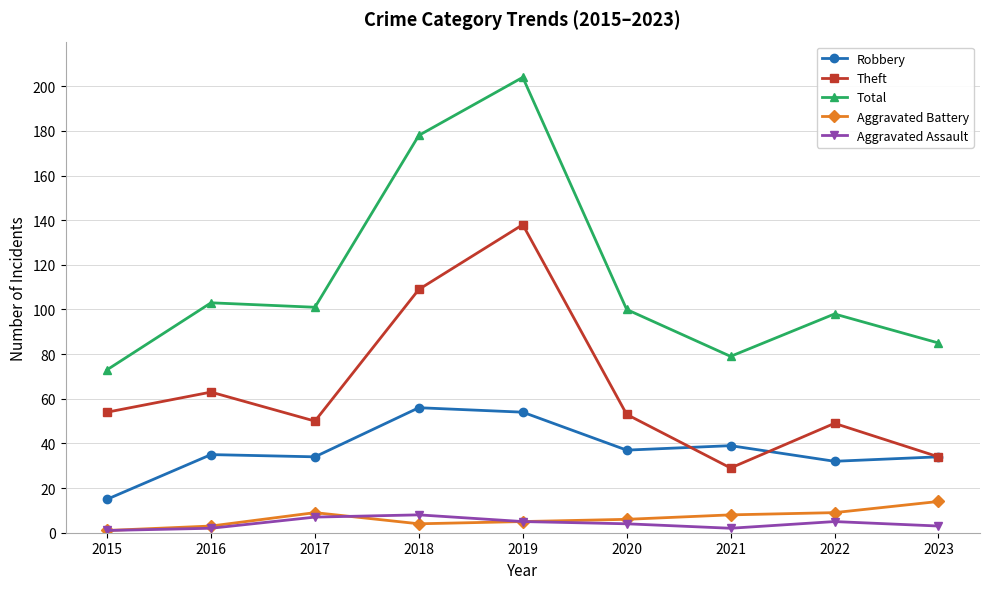

Which category has the highest value in the Aggravated Battery series?

2023